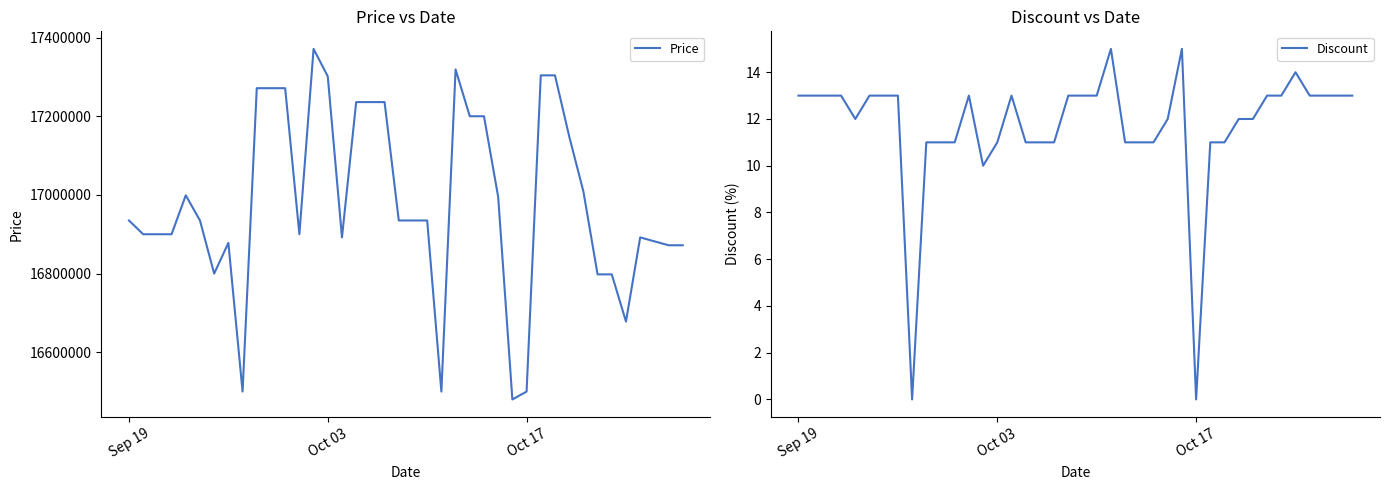

What is the maximum value for Price?

17371340